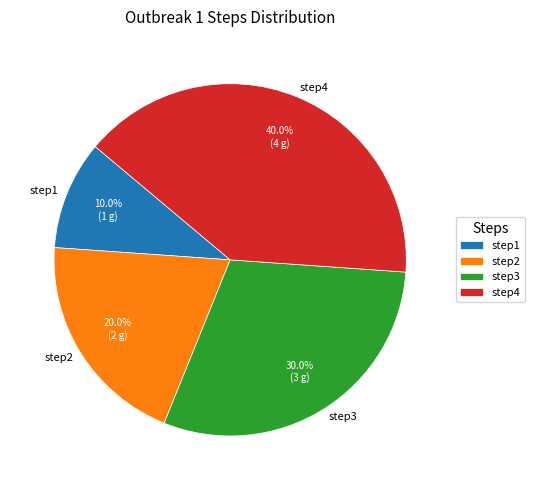

What is the largest slice in the pie chart?

step4